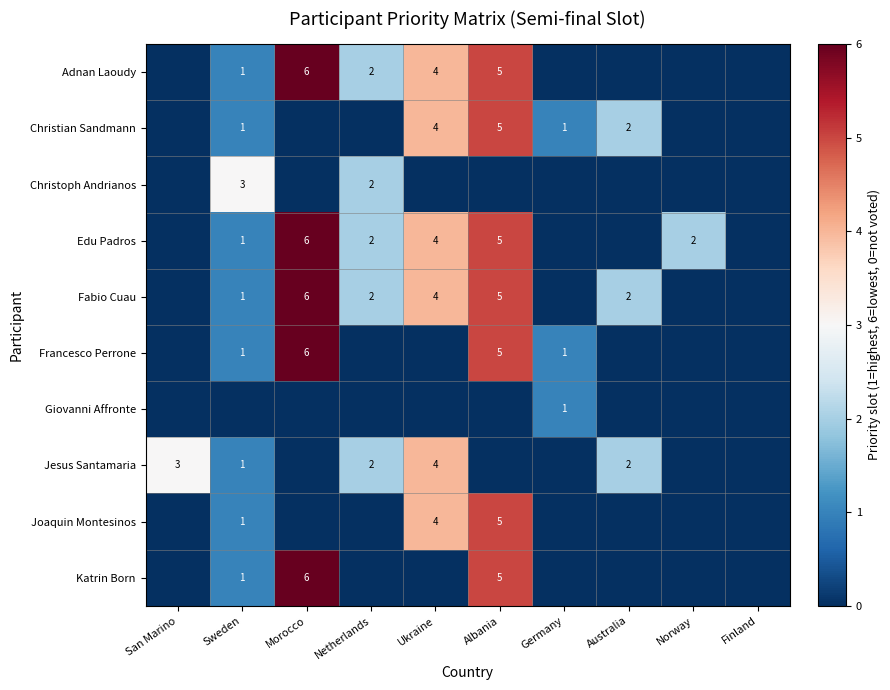

How many categories are shown in the chart?

10